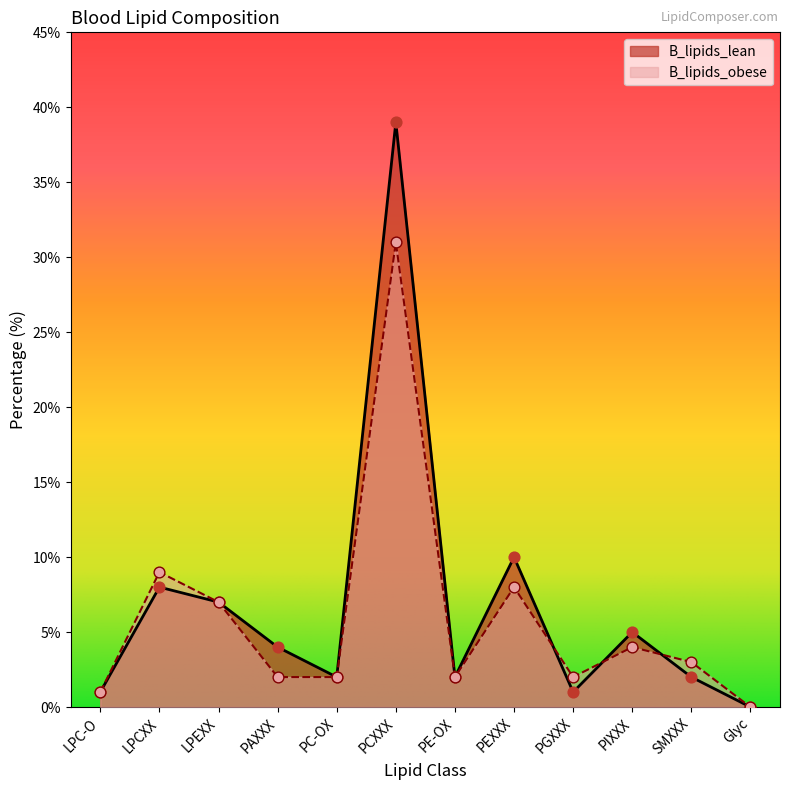

What is the total value across all series at LPCXX?

17